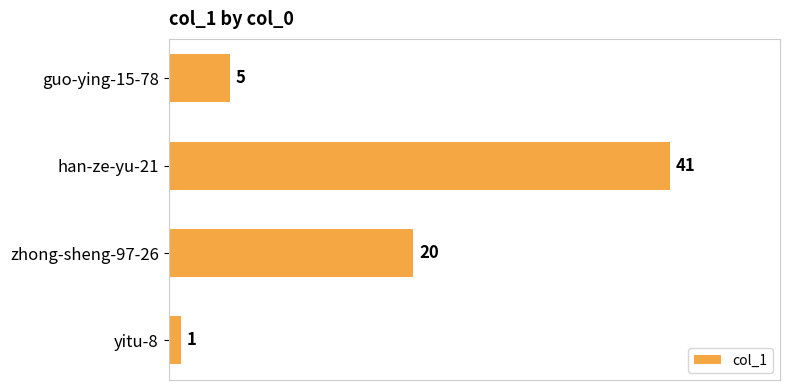

Which category has the lowest value across all series?

yitu-8